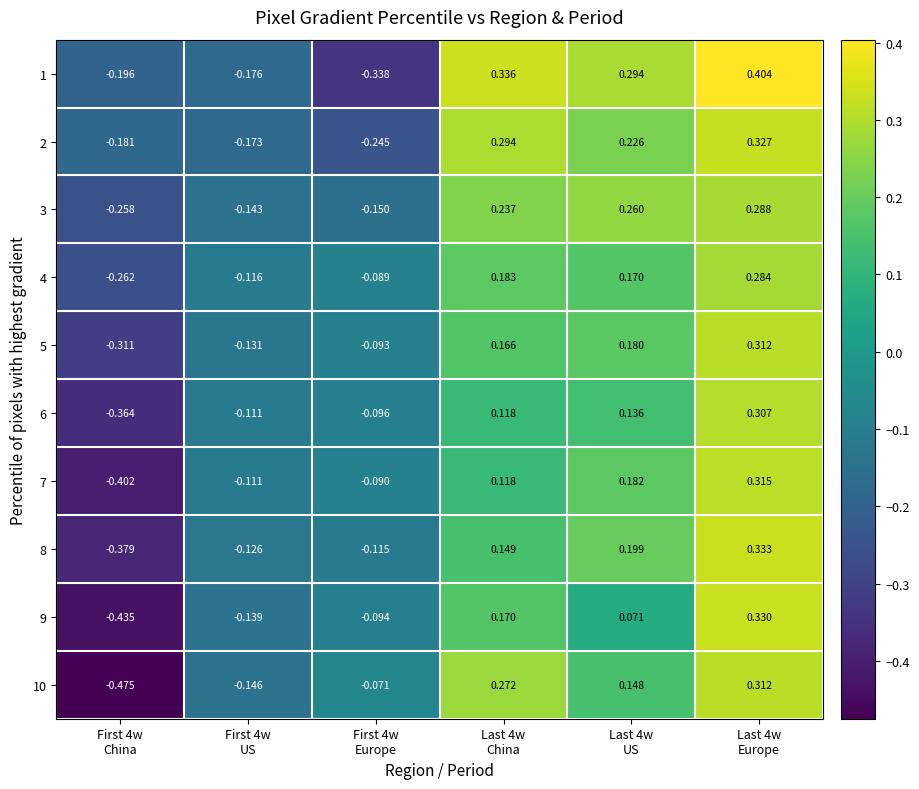

What is the total value across all series at Last 4w
US?

1.9